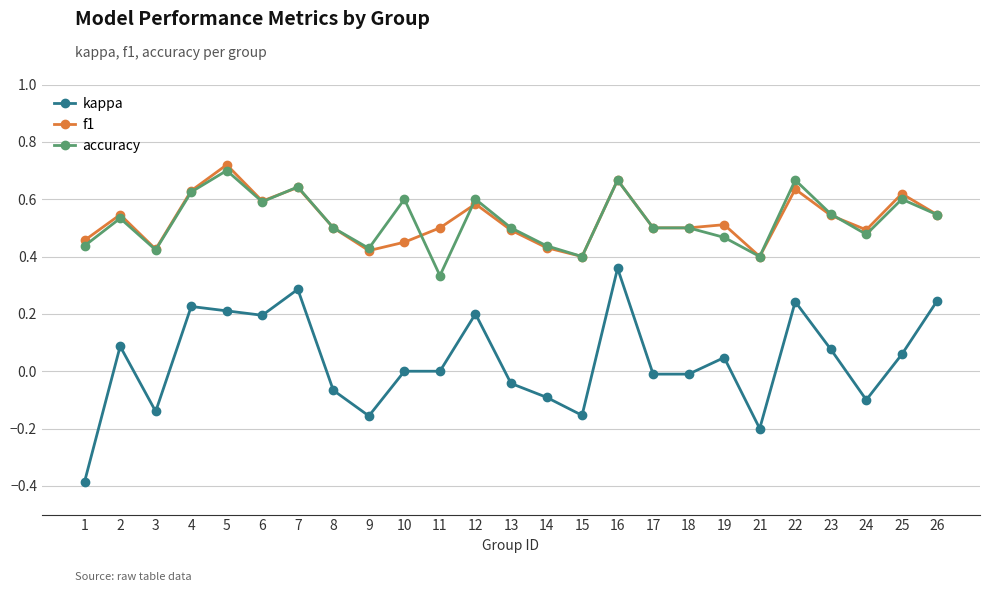

True or false: f1 and kappa intersect in this chart.

False